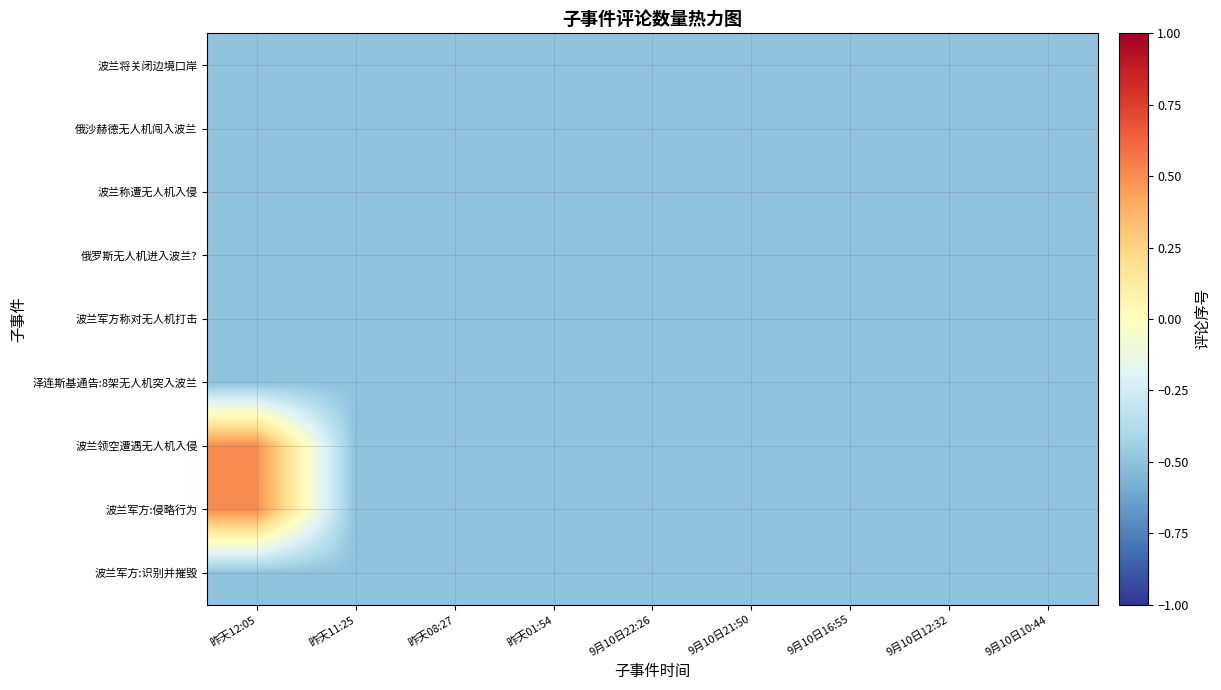

Reading left to right, transcribe all the data shown in this chart.

波兰将关闭边境口岸: 昨天12:05=-0.5	昨天11:25=-0.5	昨天08:27=-0.5	昨天01:54=-0.5	9月10日22:26=-0.5	9月10日21:50=-0.5	9月10日16:55=-0.5	9月10日12:32=-0.5	9月10日10:44=-0.5
俄沙赫德无人机闯入波兰: 昨天12:05=-0.5	昨天11:25=-0.5	昨天08:27=-0.5	昨天01:54=-0.5	9月10日22:26=-0.5	9月10日21:50=-0.5	9月10日16:55=-0.5	9月10日12:32=-0.5	9月10日10:44=-0.5
波兰称遭无人机入侵: 昨天12:05=-0.5	昨天11:25=-0.5	昨天08:27=-0.5	昨天01:54=-0.5	9月10日22:26=-0.5	9月10日21:50=-0.5	9月10日16:55=-0.5	9月10日12:32=-0.5	9月10日10:44=-0.5
俄罗斯无人机进入波兰?: 昨天12:05=-0.5	昨天11:25=-0.5	昨天08:27=-0.5	昨天01:54=-0.5	9月10日22:26=-0.5	9月10日21:50=-0.5	9月10日16:55=-0.5	9月10日12:32=-0.5	9月10日10:44=-0.5
波兰军方称对无人机打击: 昨天12:05=-0.5	昨天11:25=-0.5	昨天08:27=-0.5	昨天01:54=-0.5	9月10日22:26=-0.5	9月10日21:50=-0.5	9月10日16:55=-0.5	9月10日12:32=-0.5	9月10日10:44=-0.5
泽连斯基通告:8架无人机突入波兰: 昨天12:05=-0.5	昨天11:25=-0.5	昨天08:27=-0.5	昨天01:54=-0.5	9月10日22:26=-0.5	9月10日21:50=-0.5	9月10日16:55=-0.5	9月10日12:32=-0.5	9月10日10:44=-0.5
波兰领空遭遇无人机入侵: 昨天12:05=0.5	昨天11:25=-0.5	昨天08:27=-0.5	昨天01:54=-0.5	9月10日22:26=-0.5	9月10日21:50=-0.5	9月10日16:55=-0.5	9月10日12:32=-0.5	9月10日10:44=-0.5
波兰军方:侵略行为: 昨天12:05=0.5	昨天11:25=-0.5	昨天08:27=-0.5	昨天01:54=-0.5	9月10日22:26=-0.5	9月10日21:50=-0.5	9月10日16:55=-0.5	9月10日12:32=-0.5	9月10日10:44=-0.5
波兰军方:识别并摧毁: 昨天12:05=-0.5	昨天11:25=-0.5	昨天08:27=-0.5	昨天01:54=-0.5	9月10日22:26=-0.5	9月10日21:50=-0.5	9月10日16:55=-0.5	9月10日12:32=-0.5	9月10日10:44=-0.5